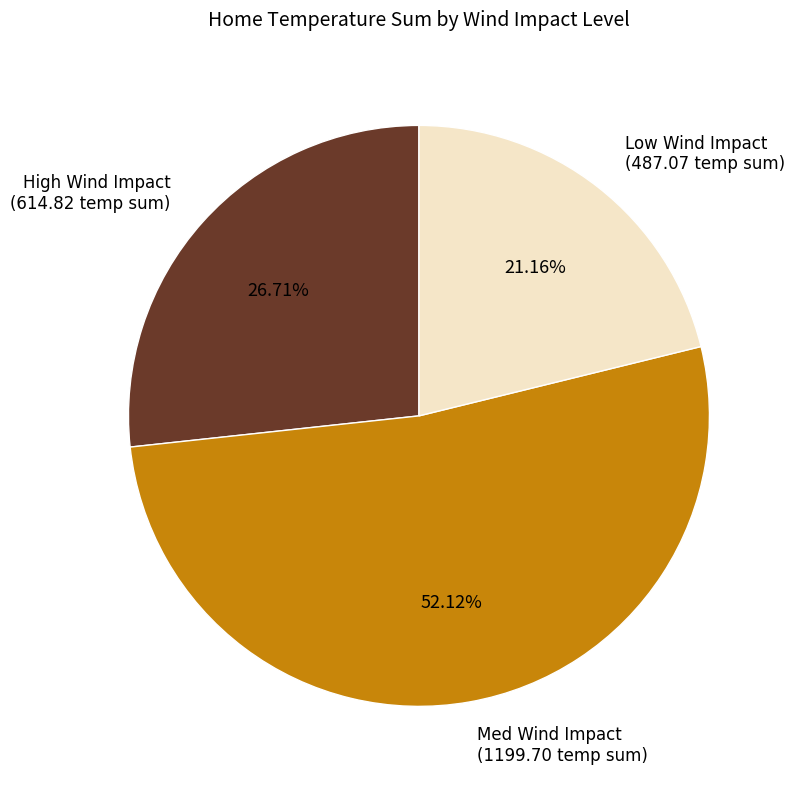

Between Low Wind Impact (487.07 temp sum) and High Wind Impact (614.82 temp sum), which is larger?

High Wind Impact (614.82 temp sum)